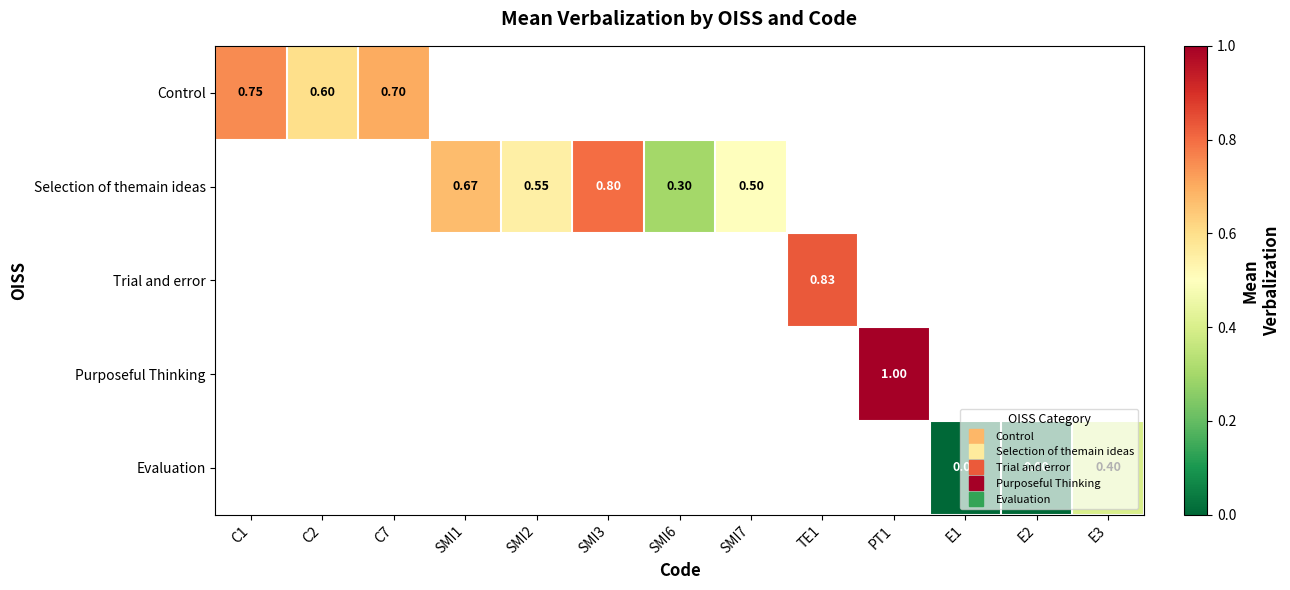

At which category does the chart reach its peak across all series?

PT1